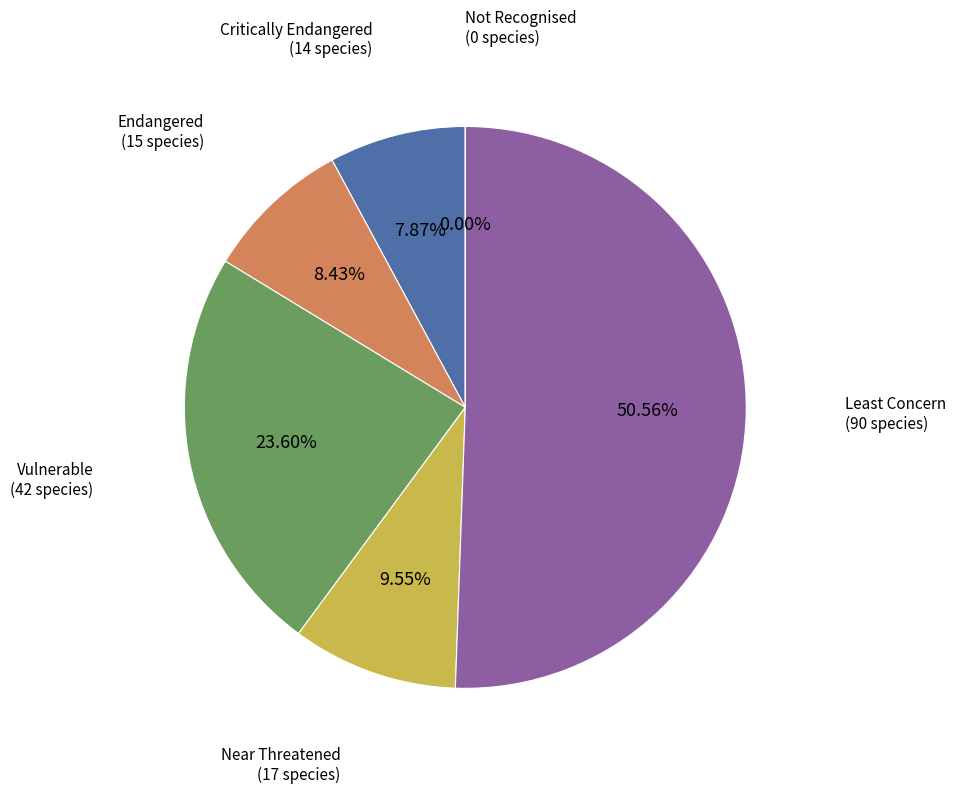

Is it true that Near Threatened is 3% of the pie?

False